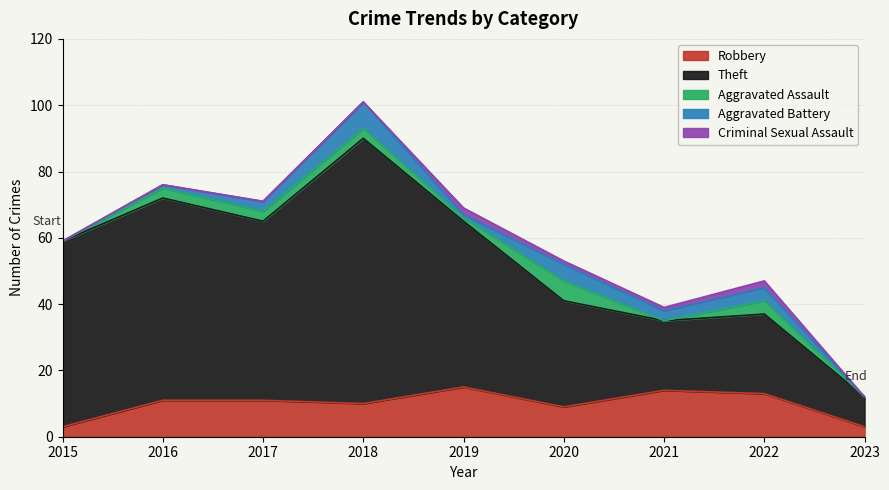

Does the chart have visible grid lines?

Yes